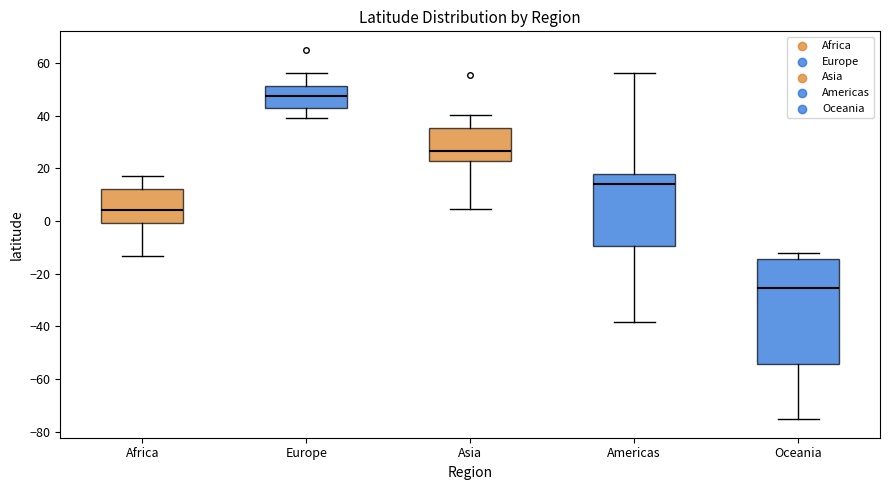

Which box has the highest median line?

Europe